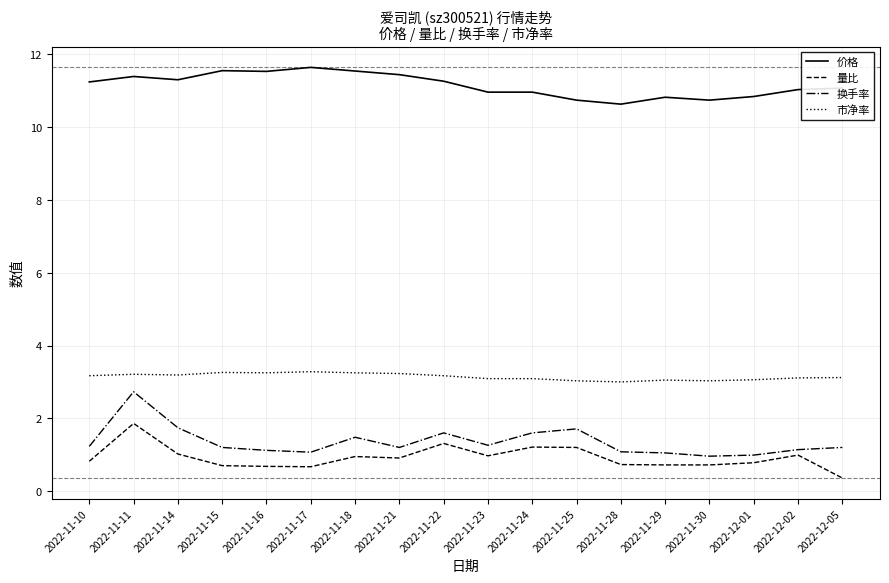

Which category has the lowest value across all series?

2022-12-05